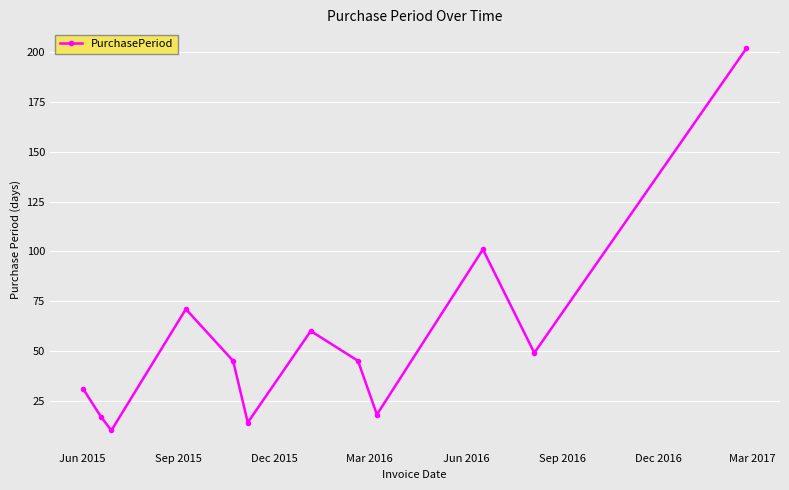

What is the greatest value displayed?

202